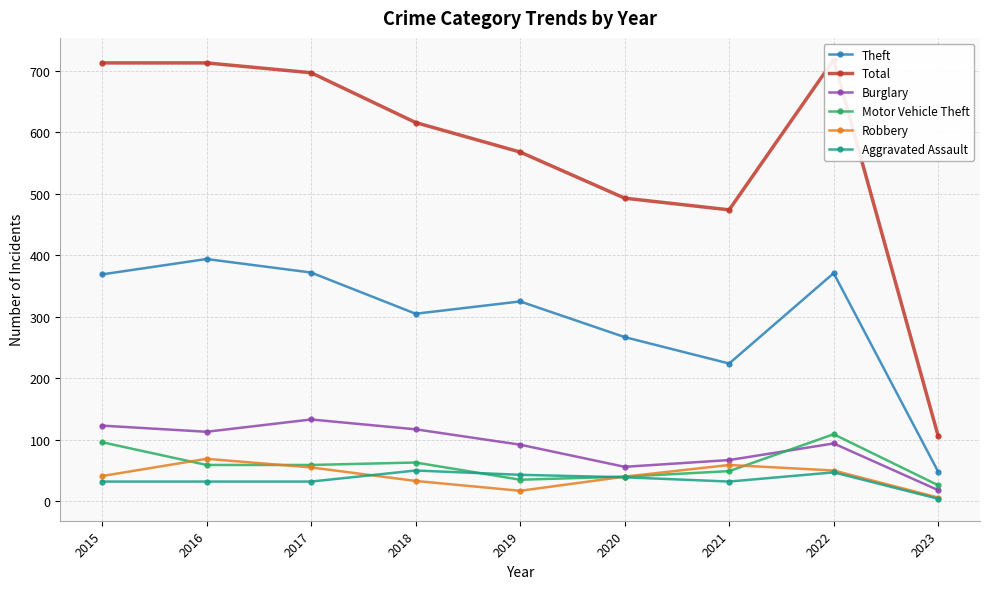

At which label does Burglary reach its peak?

2017